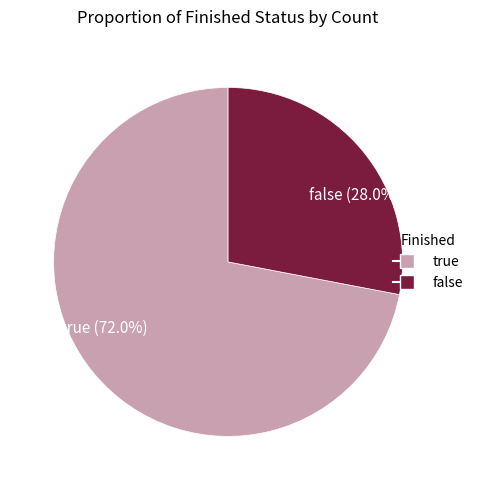

How many slices are in this pie chart?

2